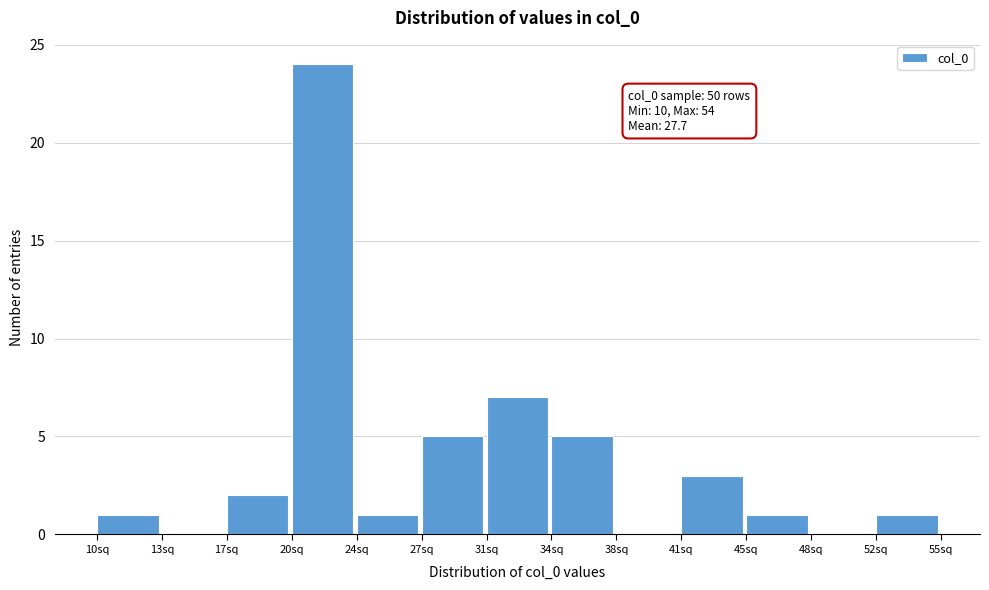

Which range on the x-axis has the tallest bar?

20.5 to 24.0